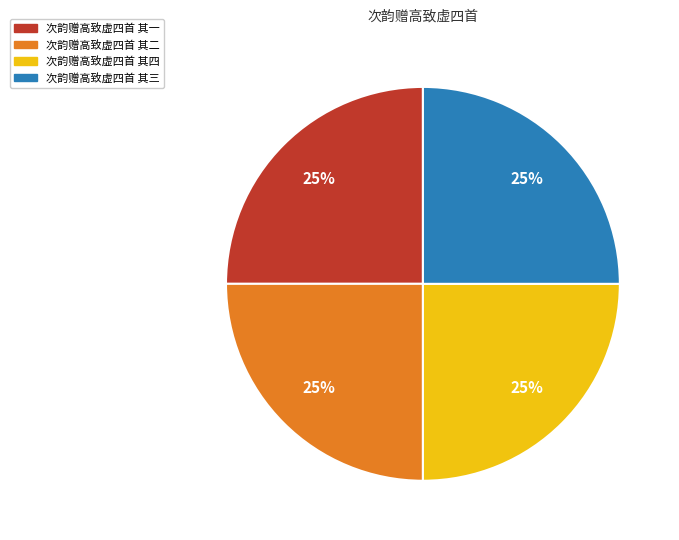

What is the ratio of the value at 次韵赠高致虚四首 其四 to the value at 次韵赠高致虚四首 其三?

1.0